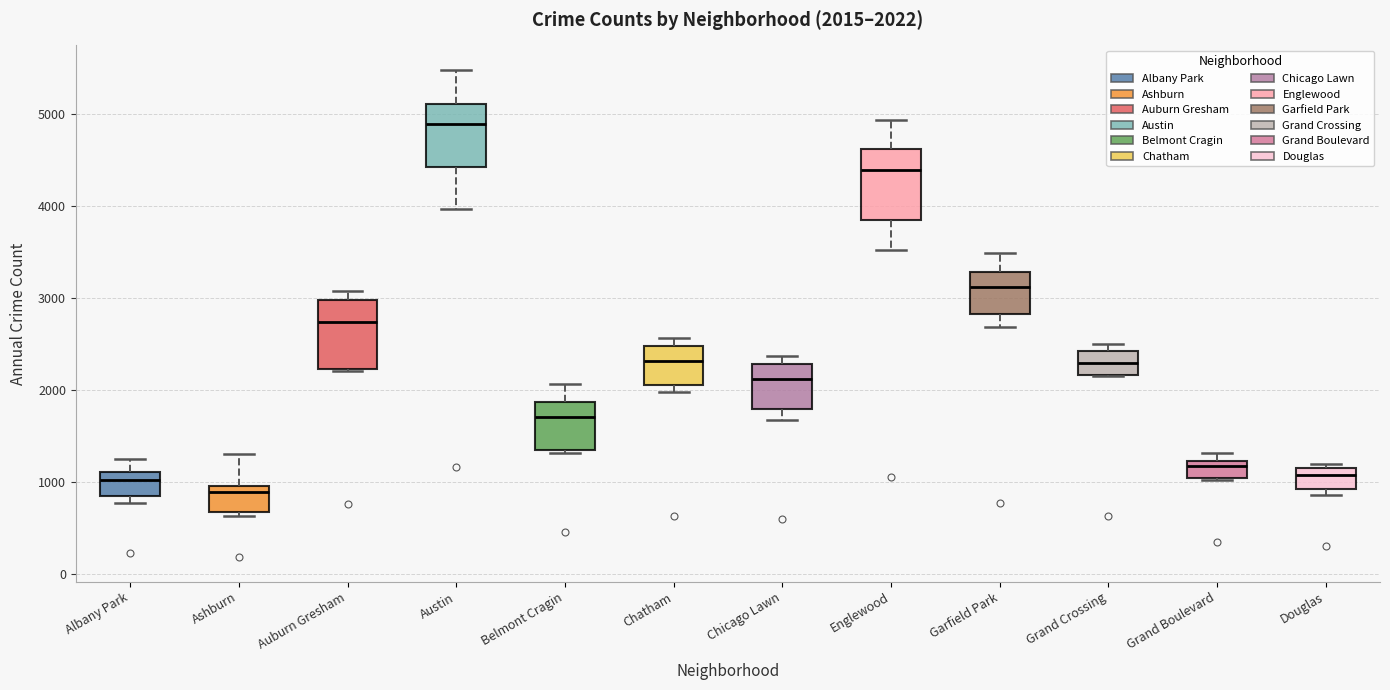

Which box's median line is the highest?

Austin